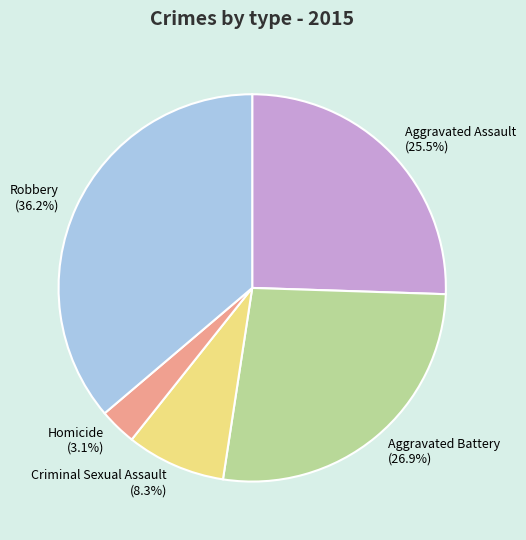

Combined, do Robbery (36.2%) and Homicide (3.1%) account for over 50%?

No